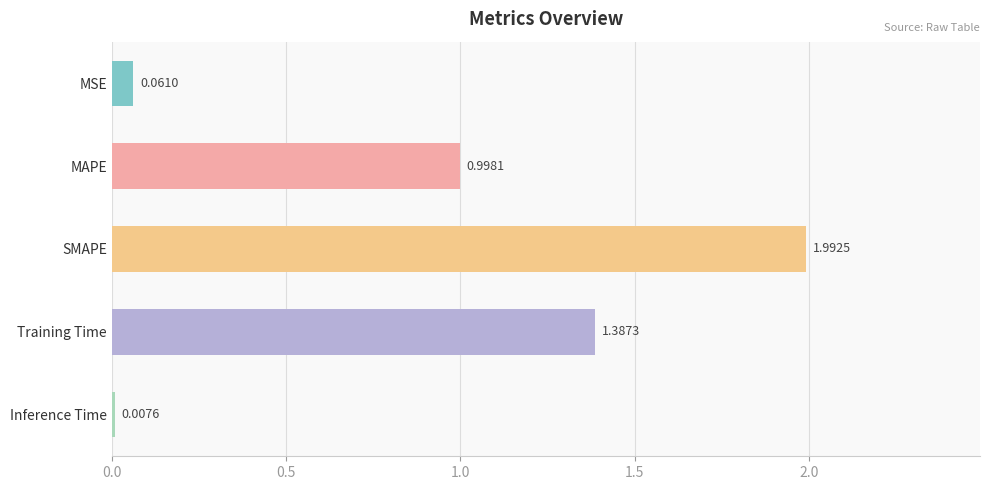

Which label corresponds to the largest value in the chart?

SMAPE